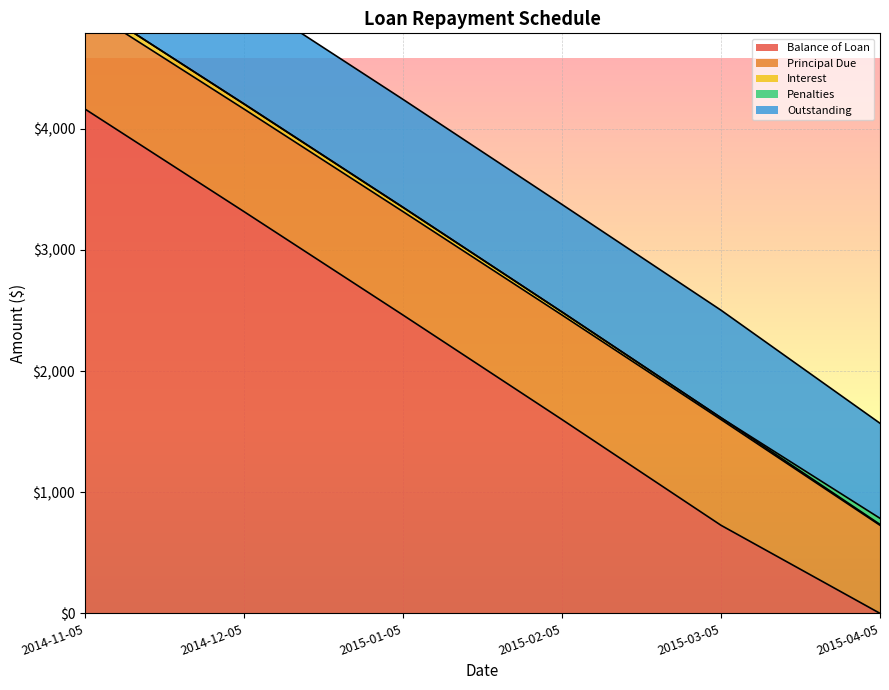

List the series in order of their peak value, highest first.

Balance of Loan, Outstanding, Principal Due, Interest, Penalties